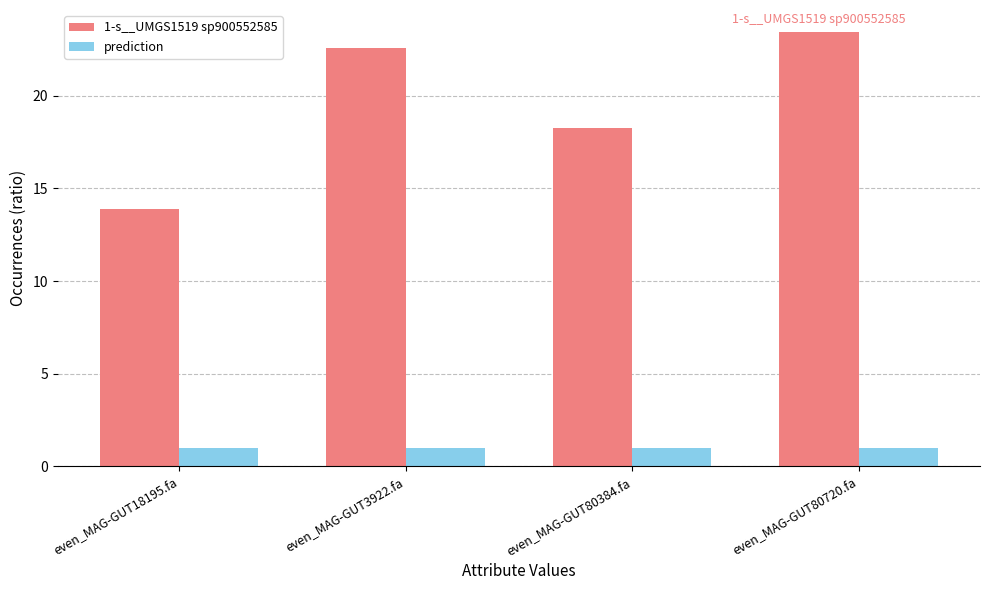

Which series has the widest spread of values?

1-s__UMGS1519 sp900552585